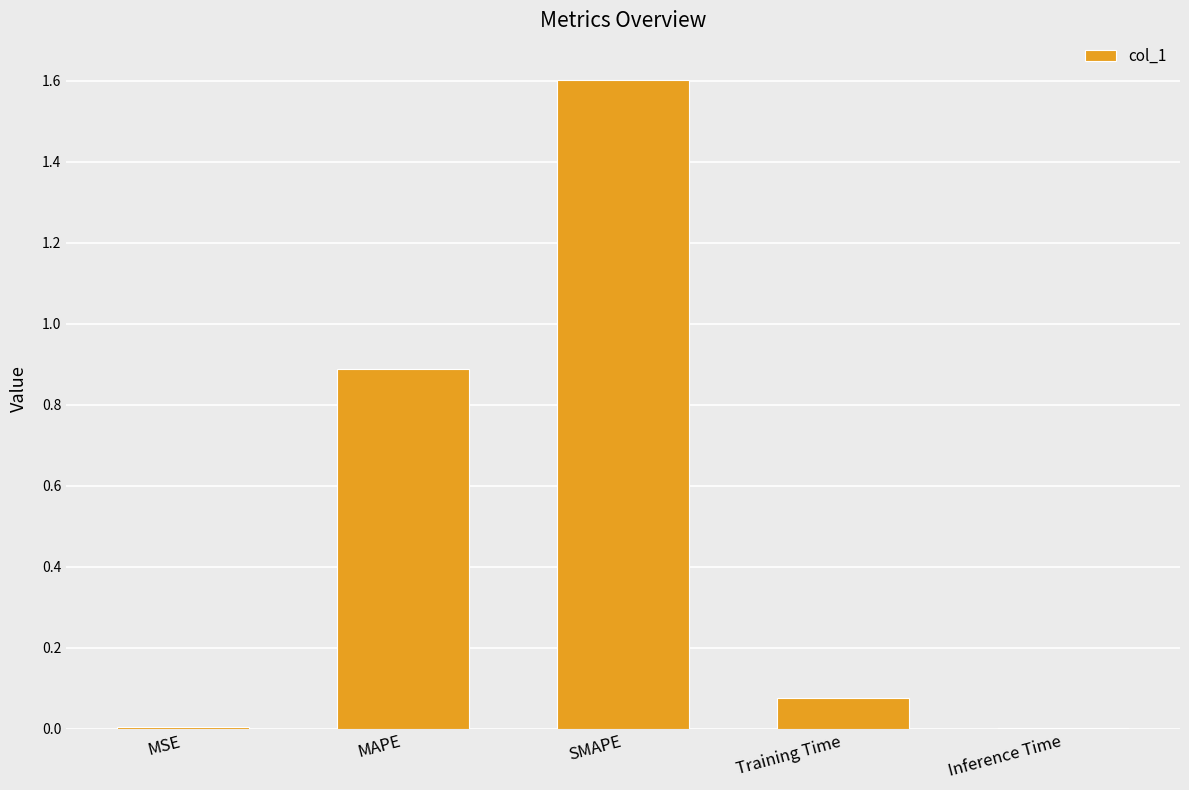

Between Training Time and SMAPE, which is larger?

SMAPE